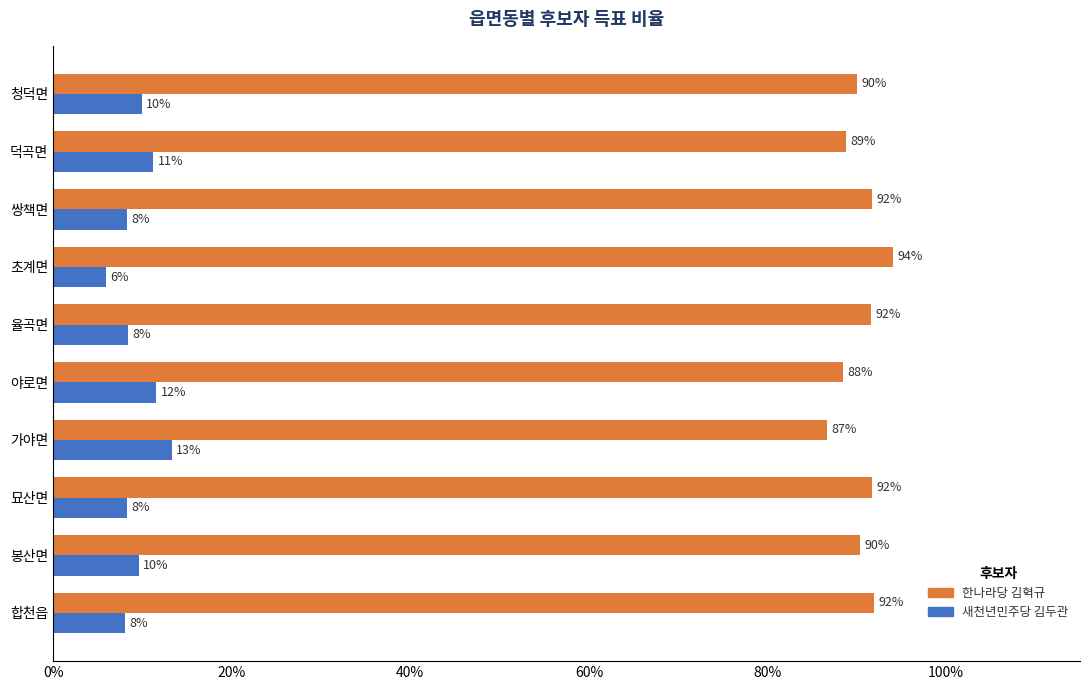

What are all the series names shown in the legend?

한나라당 김혁규, 새천년민주당 김두관